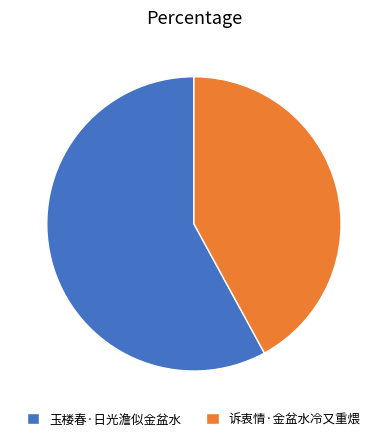

Is it true that 诉衷情·金盆水冷又重煨 is 42% of the pie?

True